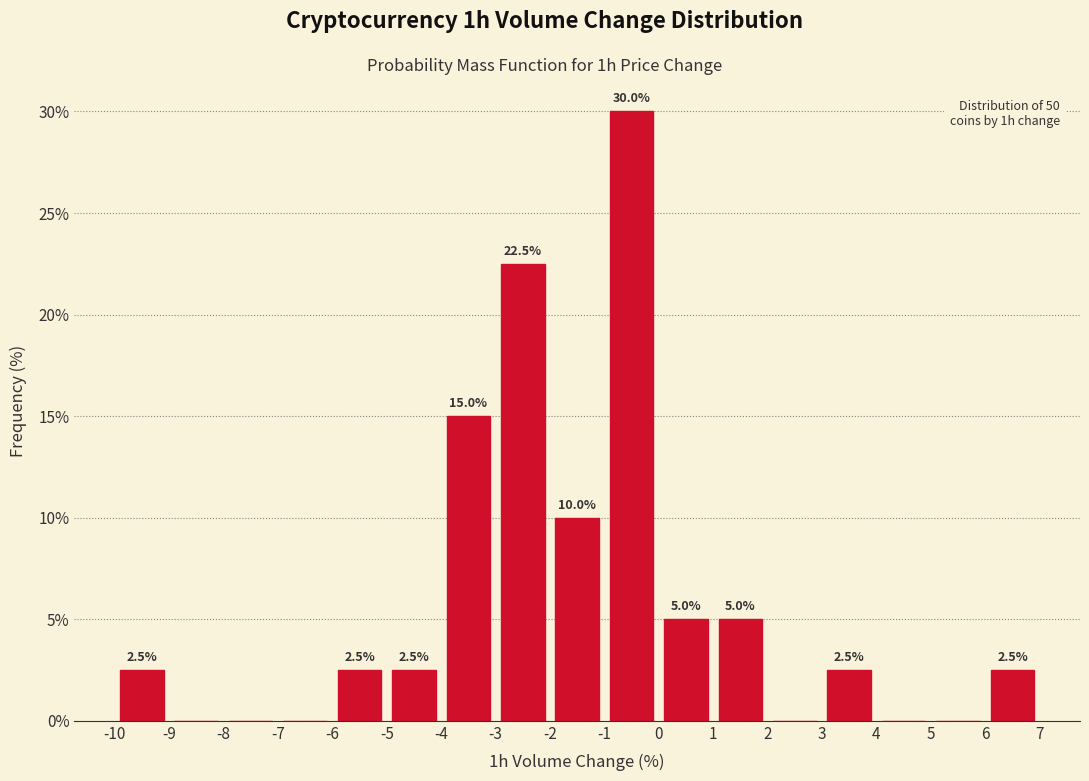

Which range on the x-axis has the tallest bar?

-1 to 0